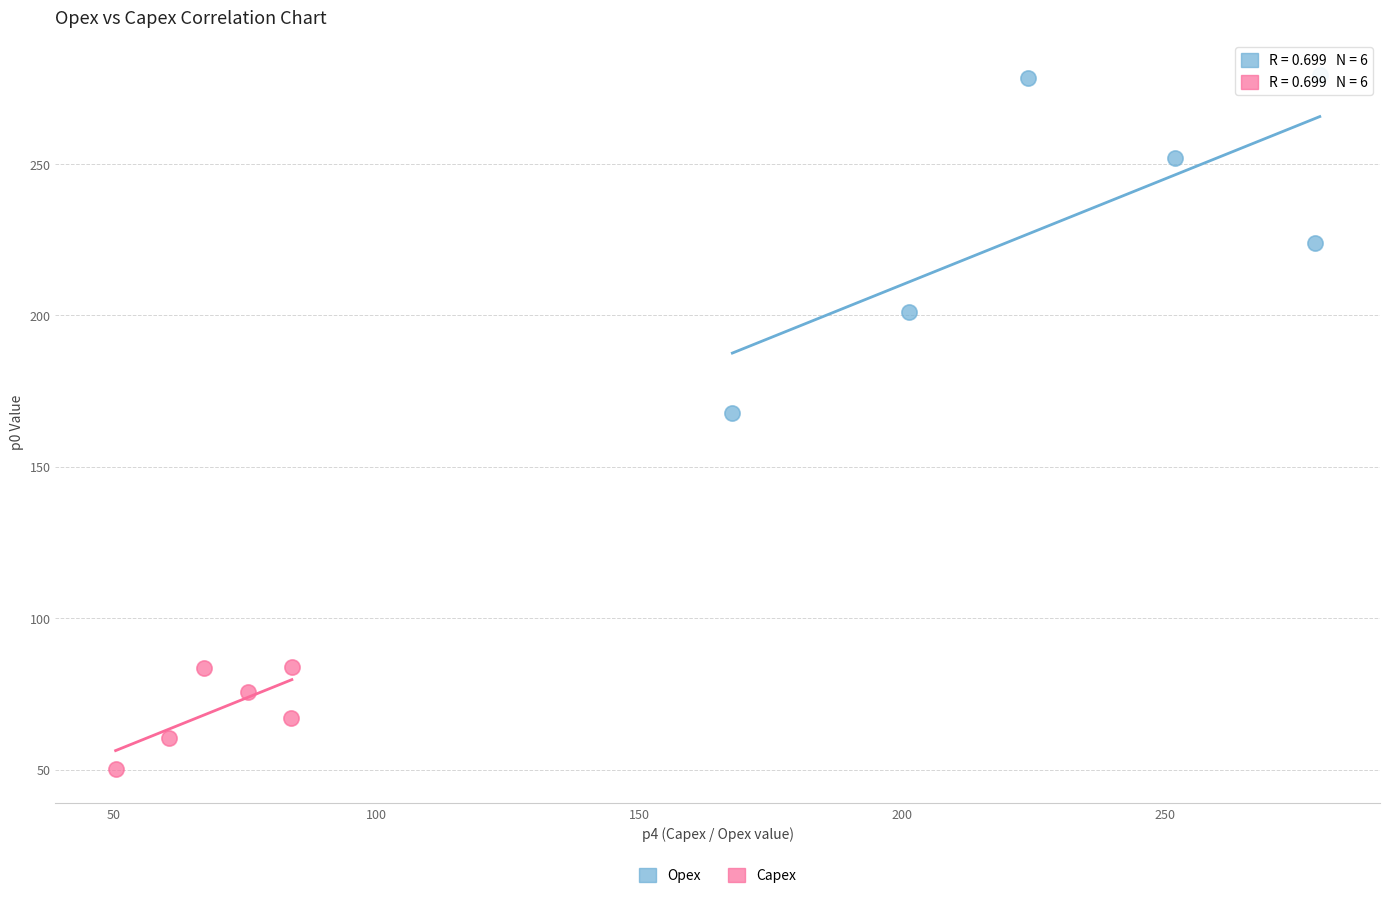

Which series has the largest Y range (max minus min)?

Opex